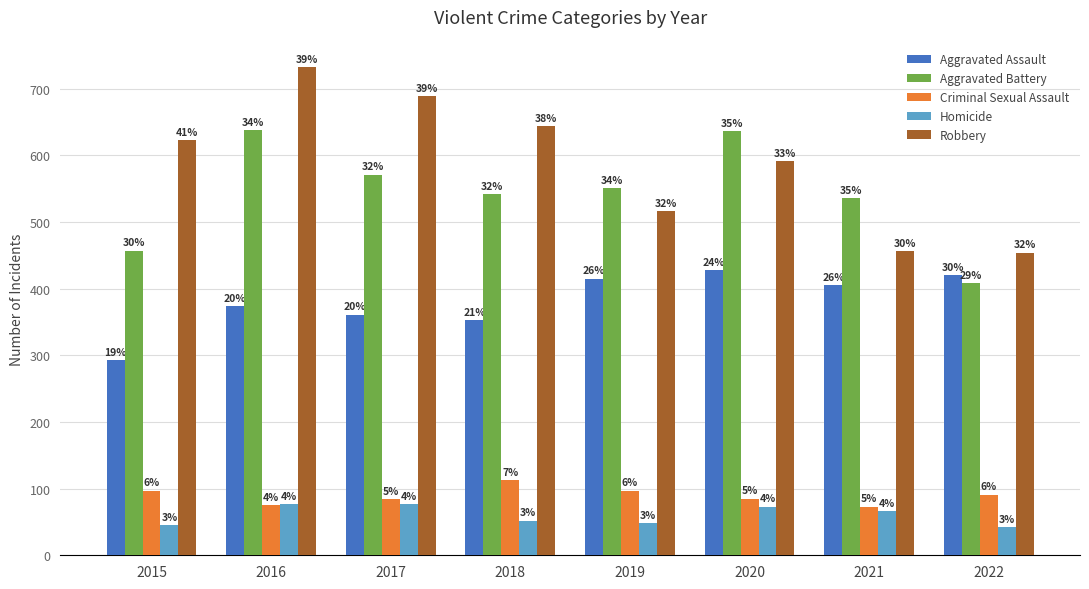

What are all the series names shown in the legend?

Aggravated Assault, Aggravated Battery, Criminal Sexual Assault, Homicide, Robbery